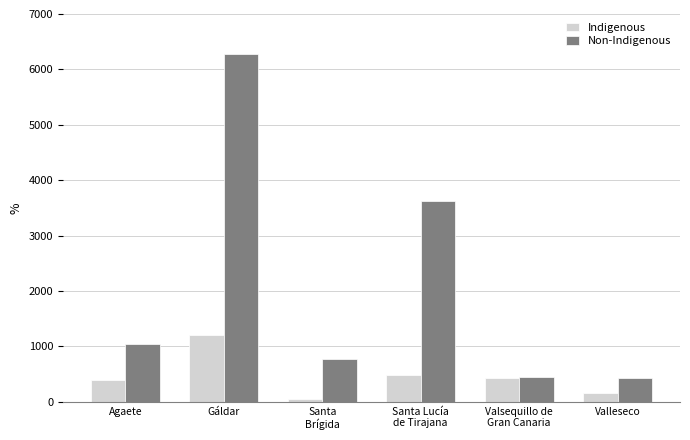

Which label corresponds to the smallest value in the chart?

Santa
Brígida